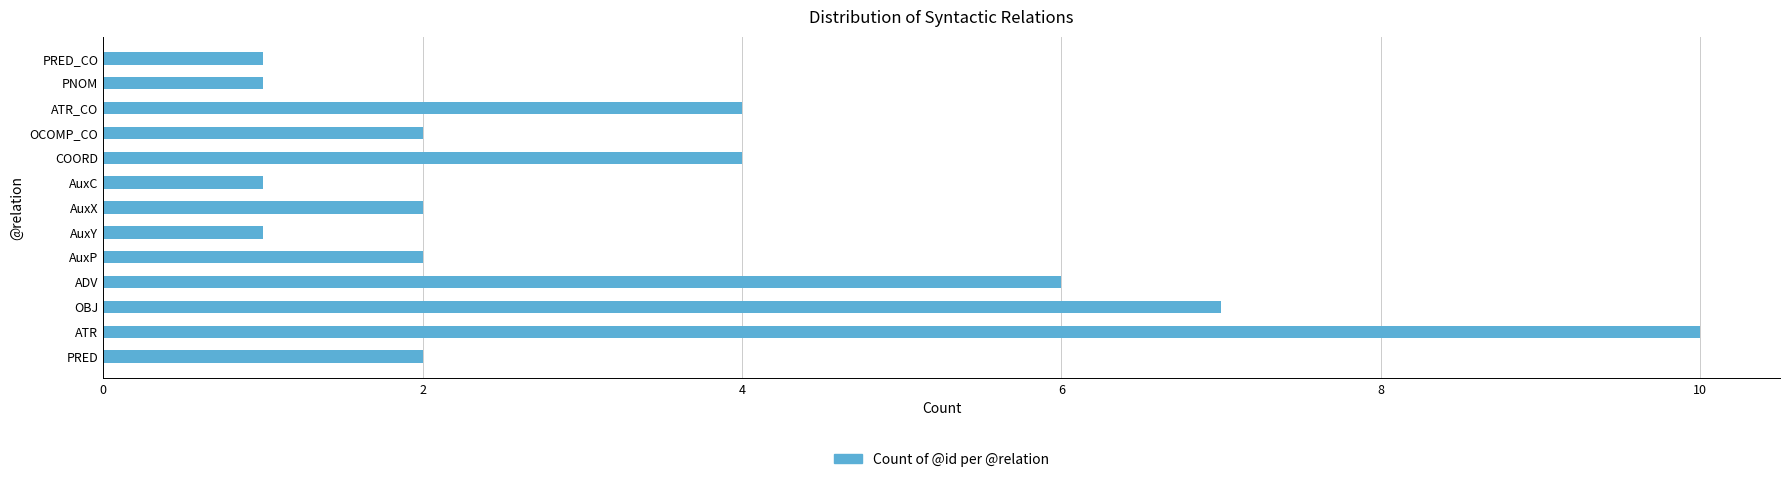

True or false: the data shows 5 at OBJ.

False